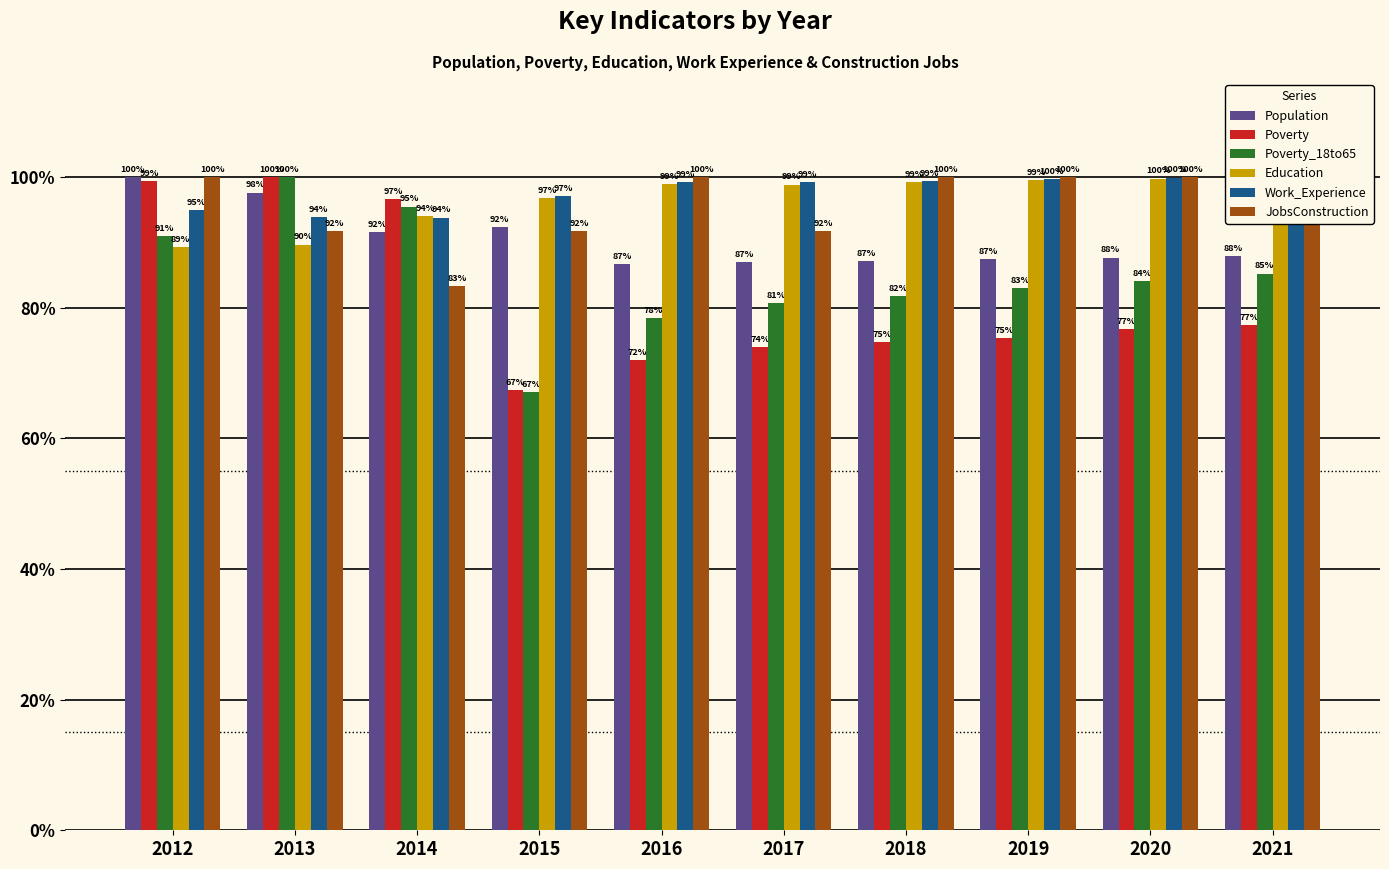

Is the value of Education at 2018 greater than the value of Poverty at 2015?

Yes